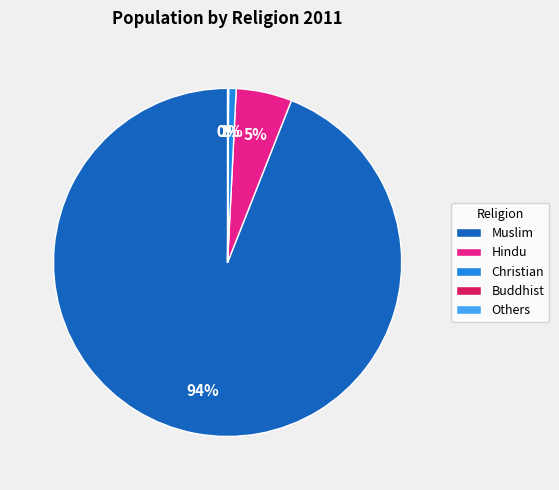

Which slice represents more than half of the pie?

Muslim